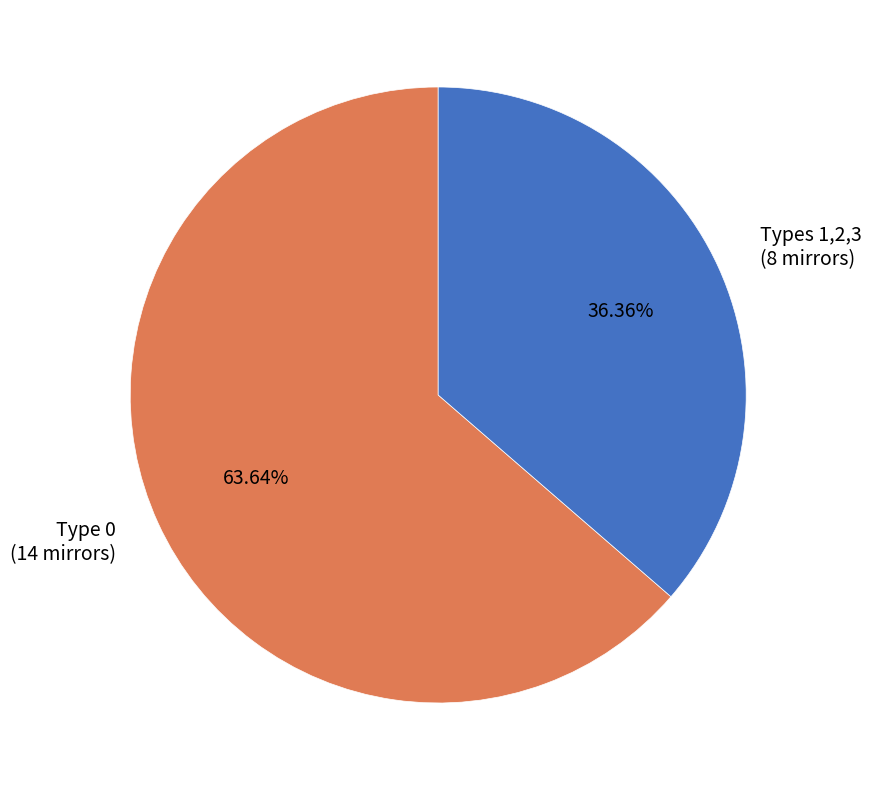

Rank the categories by value from lowest to highest.

Types 1,2,3 (8 mirrors), Type 0 (14 mirrors)